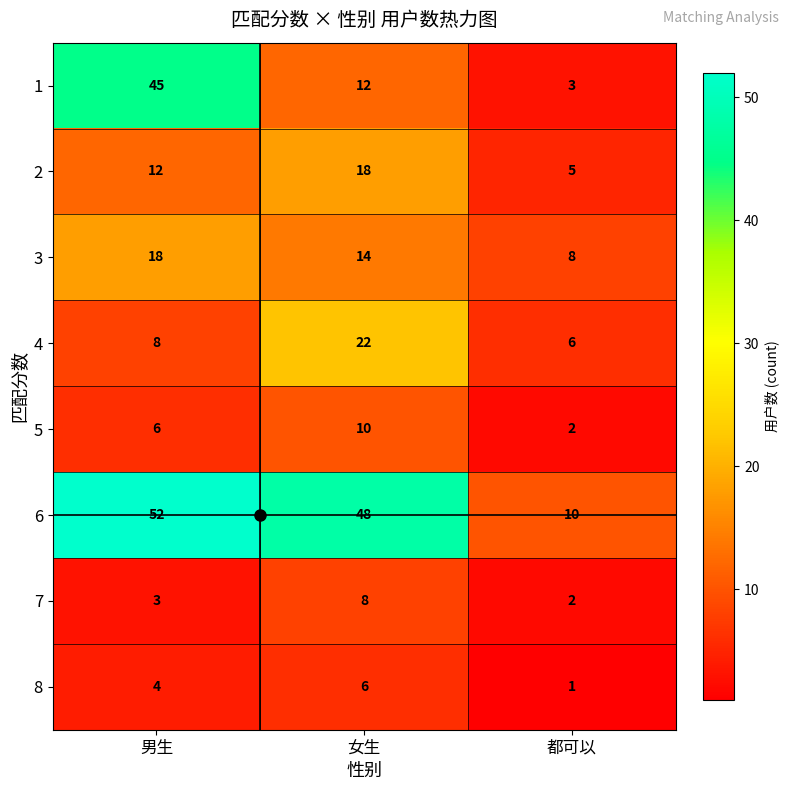

What is the total value across all series at 男生?

148